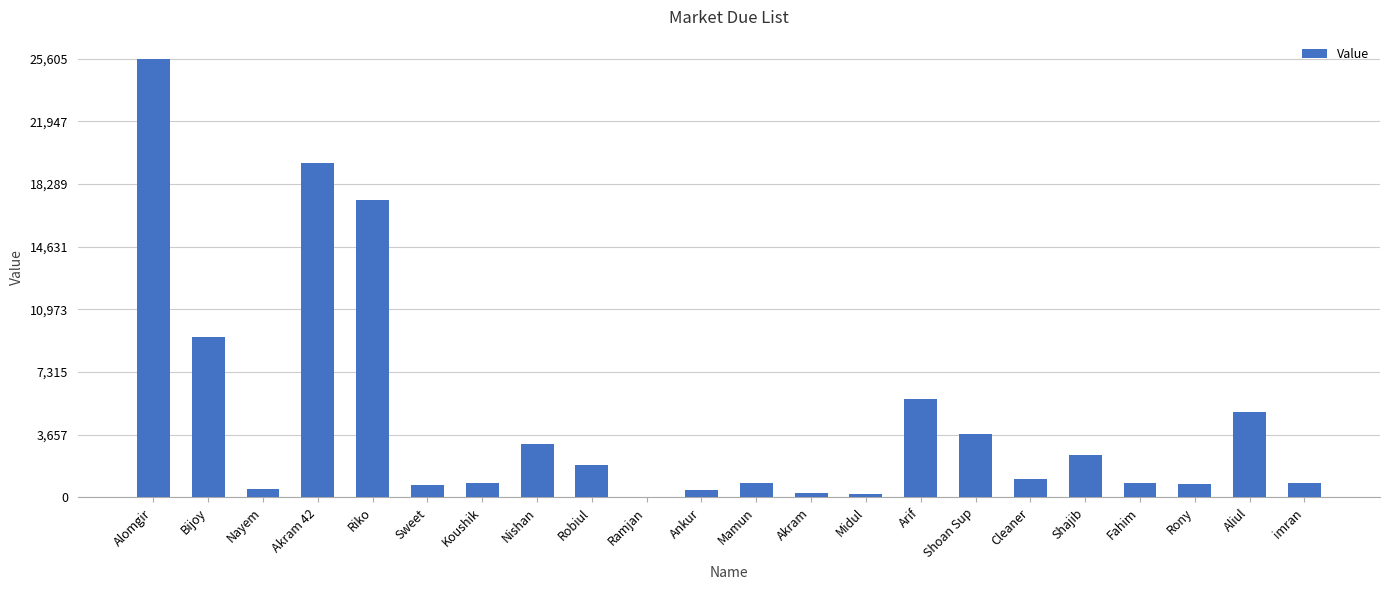

What is the sum of the values at Bijoy and Mamun?

10228